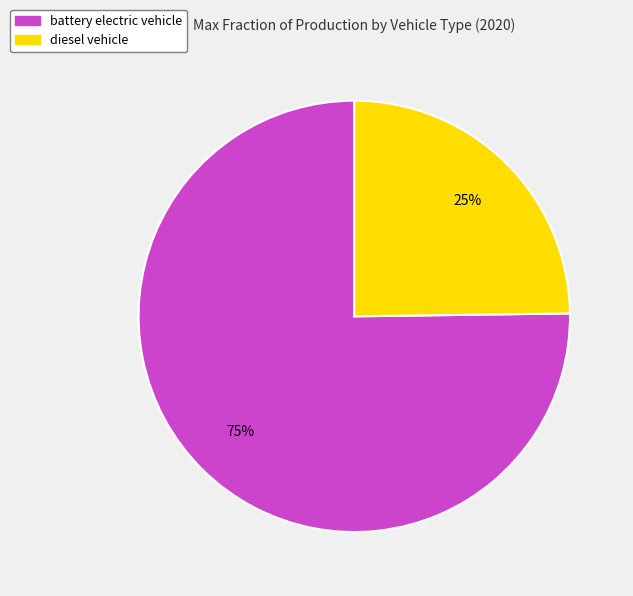

Combined, do diesel vehicle and battery electric vehicle account for over 50%?

Yes